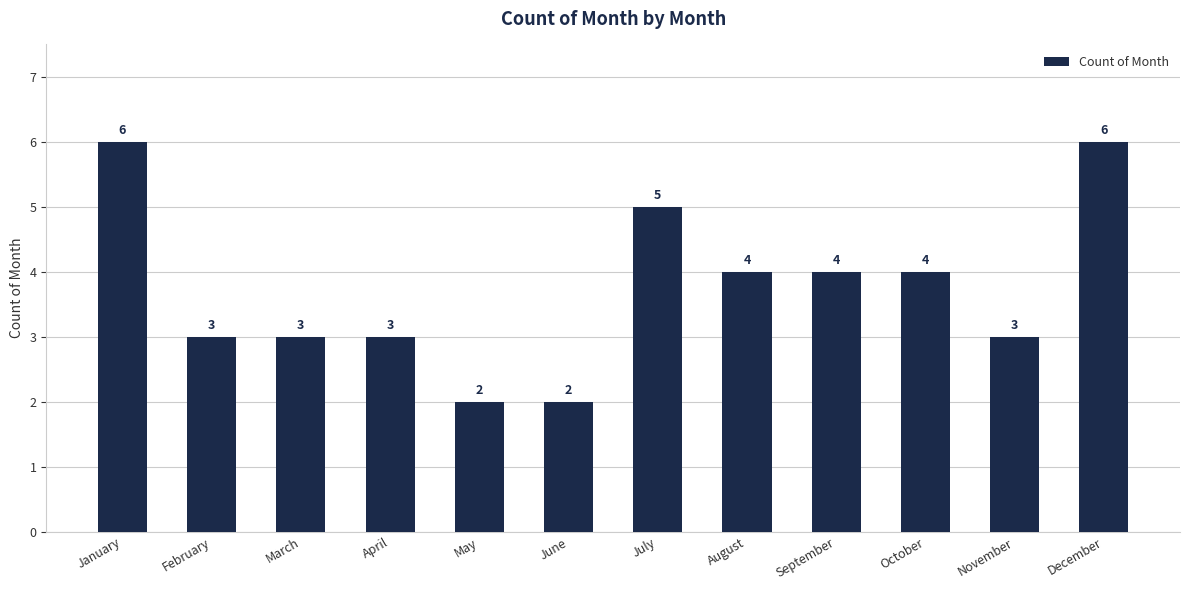

Reading right to left, transcribe all the data shown in this chart.

6	3	4	4	4	5	2	2	3	3	3	6